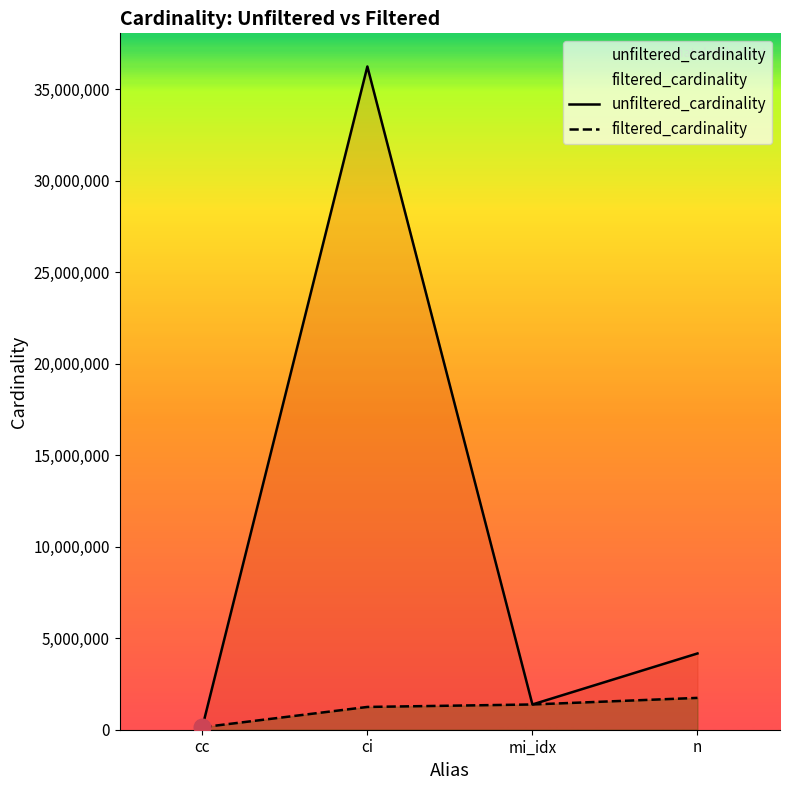

What is the maximum value for unfiltered_cardinality?

36244344